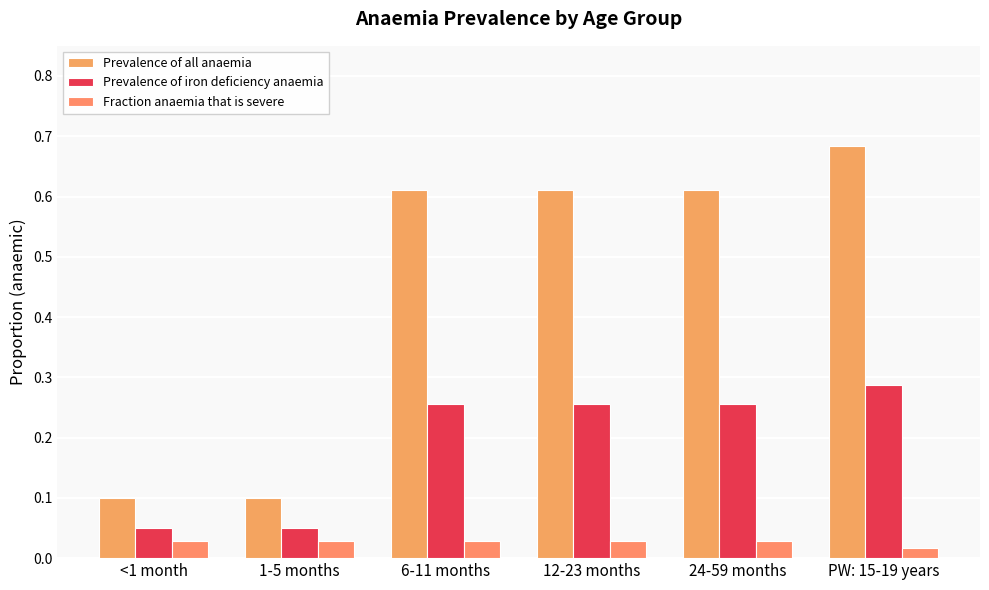

The Prevalence of iron deficiency anaemia series shows 0.3 at 6-11 months. True or false?

False